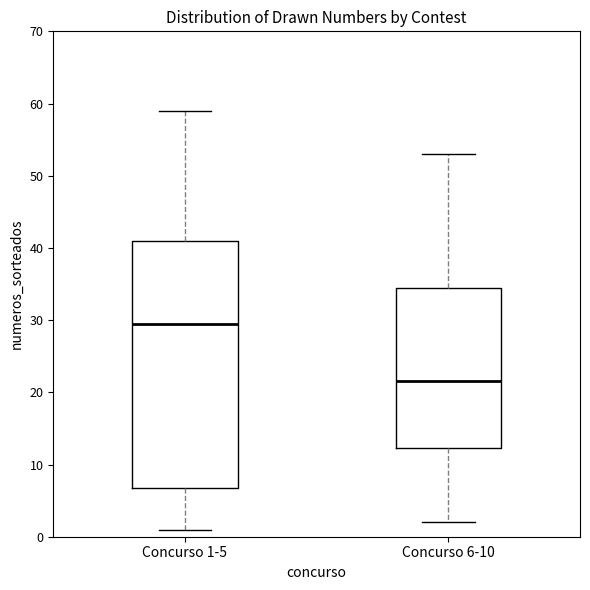

Reading left to right, read every box against the y-axis: the position of its median line, the range the box covers, and the ends of its whiskers. The values are not printed on the chart, so give them approximately, as read against the axis.

Concurso 1-5: median 30, box 7 to 41, whiskers 1 to 59
Concurso 6-10: median 22, box 12 to 35, whiskers 2 to 53